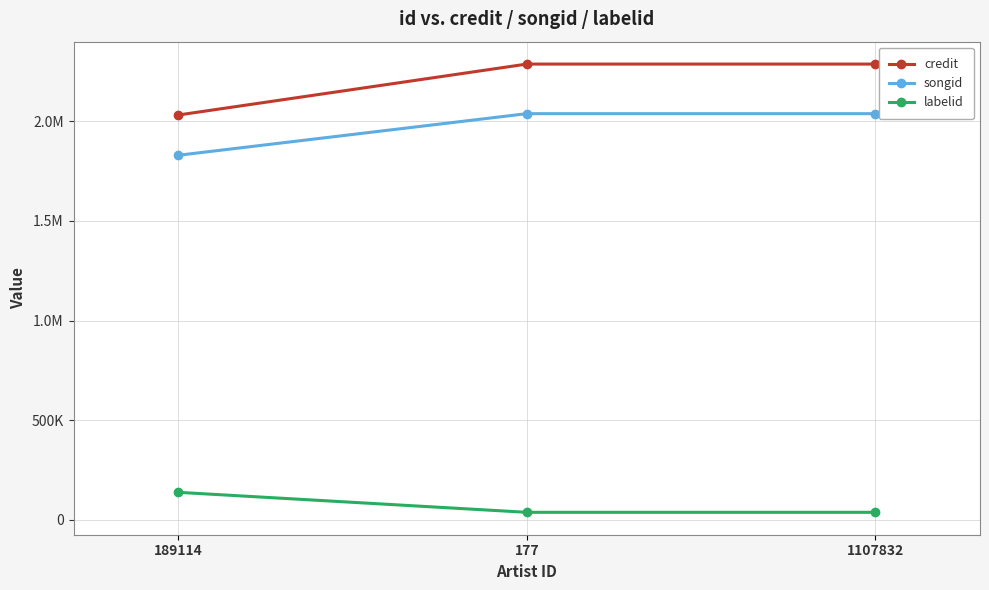

Is this an area chart (filled region under the line)?

No